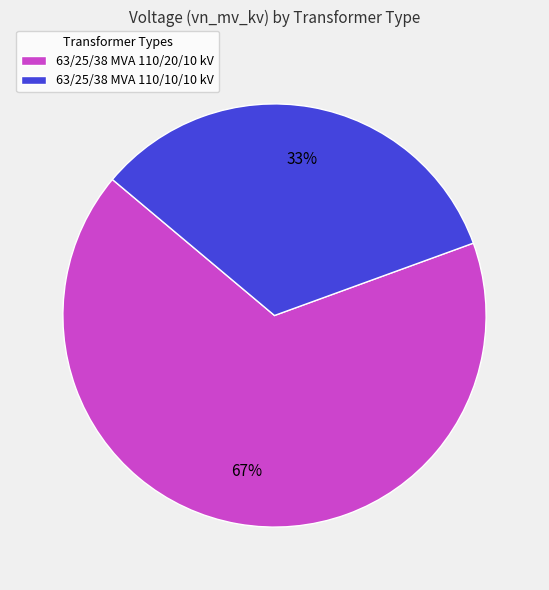

Which has a higher value, 63/25/38 MVA 110/20/10 kV or 63/25/38 MVA 110/10/10 kV?

63/25/38 MVA 110/20/10 kV